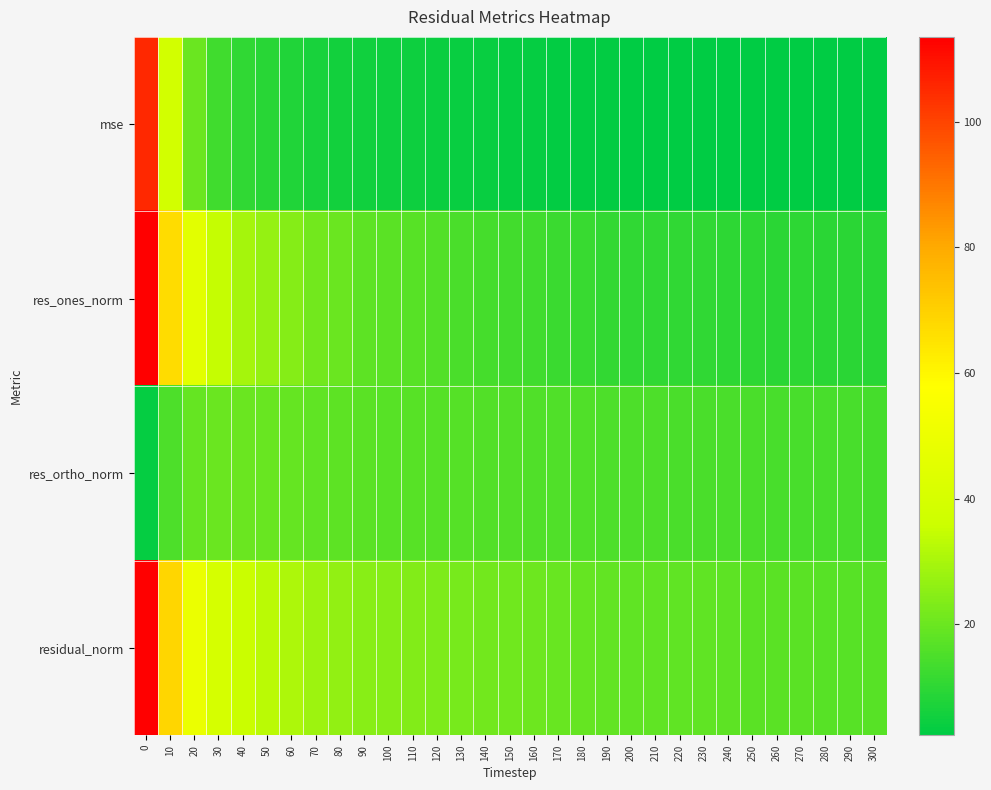

Which category has the lowest value across all series?

300